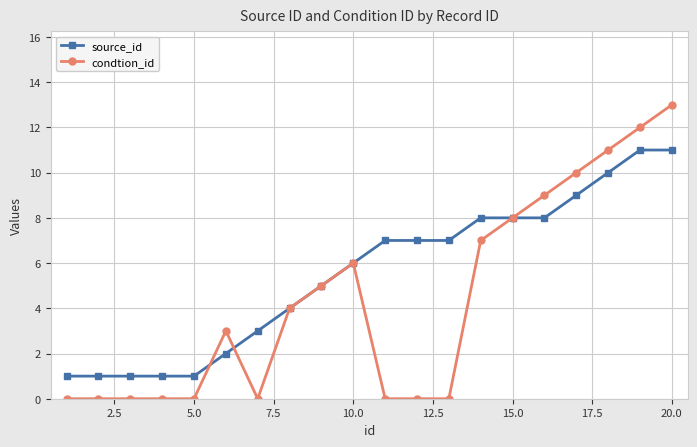

What is the greatest value displayed?

13